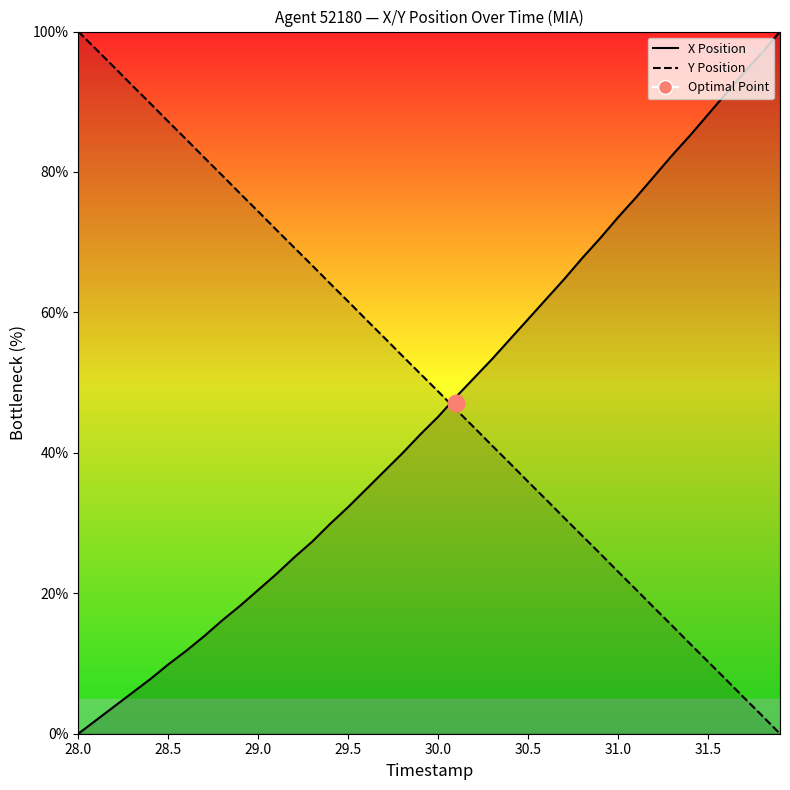

At which label does Y Position reach its peak?

28.0